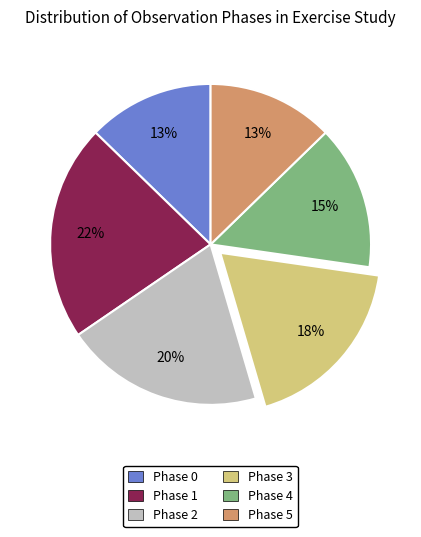

Which category has the biggest portion of the pie?

Phase 1